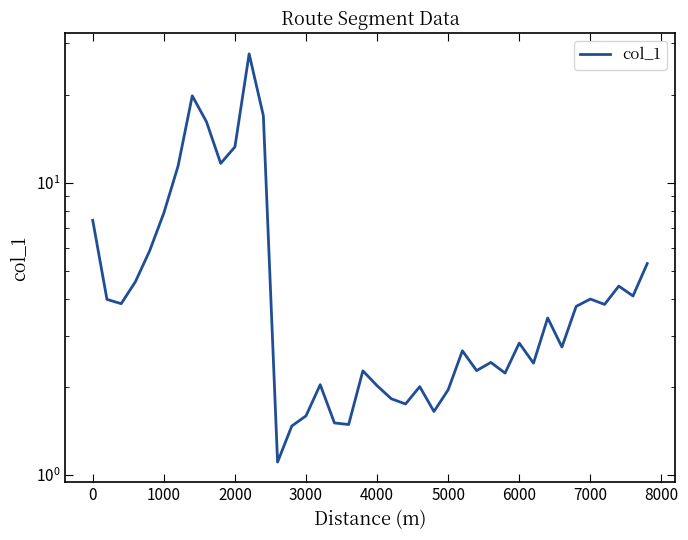

How many lines are shown in the chart?

1